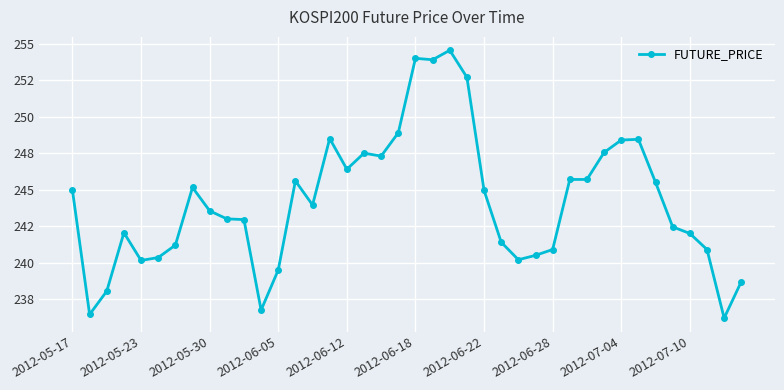

Does the chart have visible grid lines?

Yes